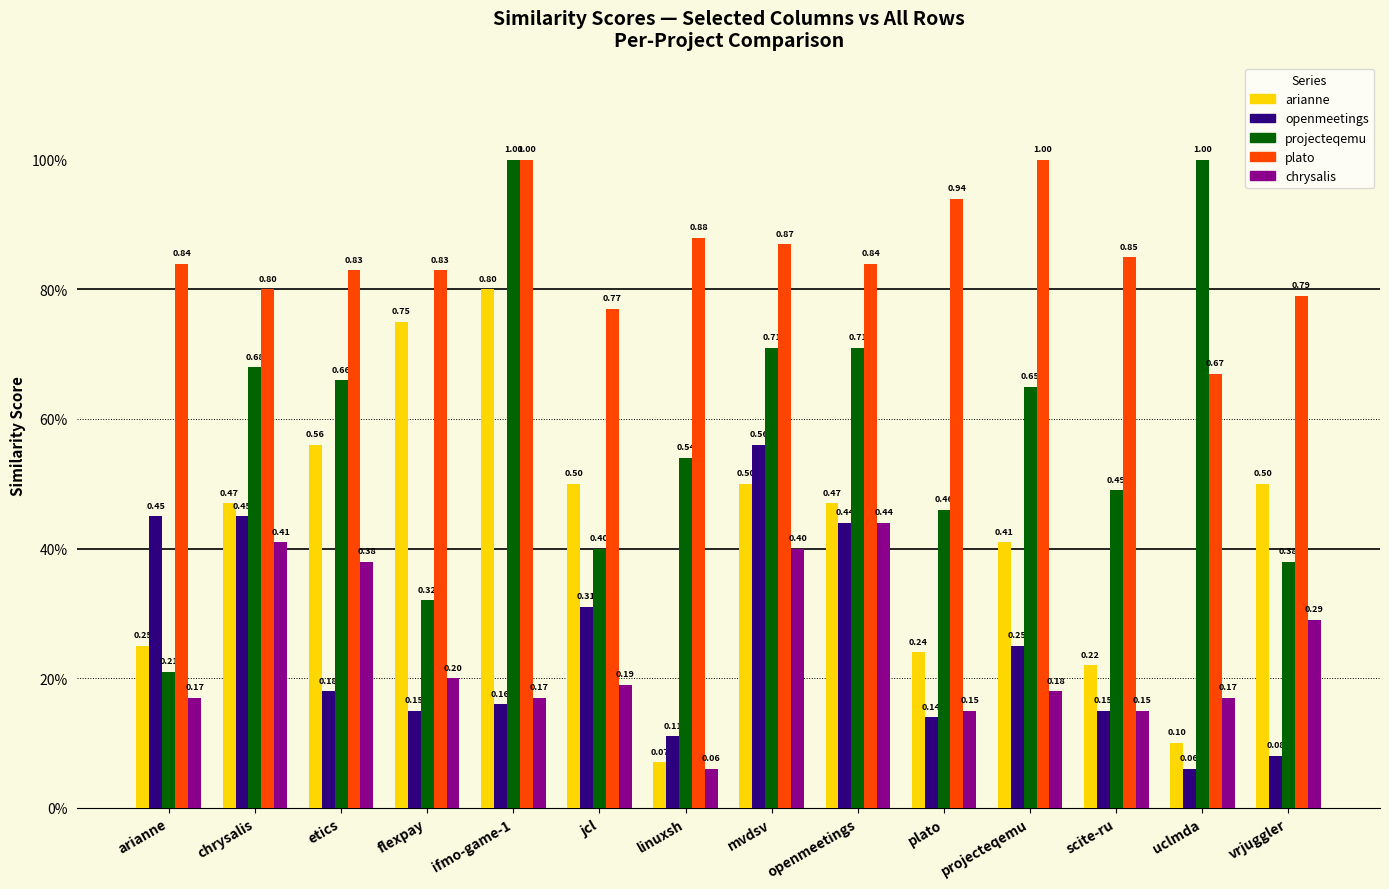

What is the label of the 5th bar from the left?

ifmo-game-1